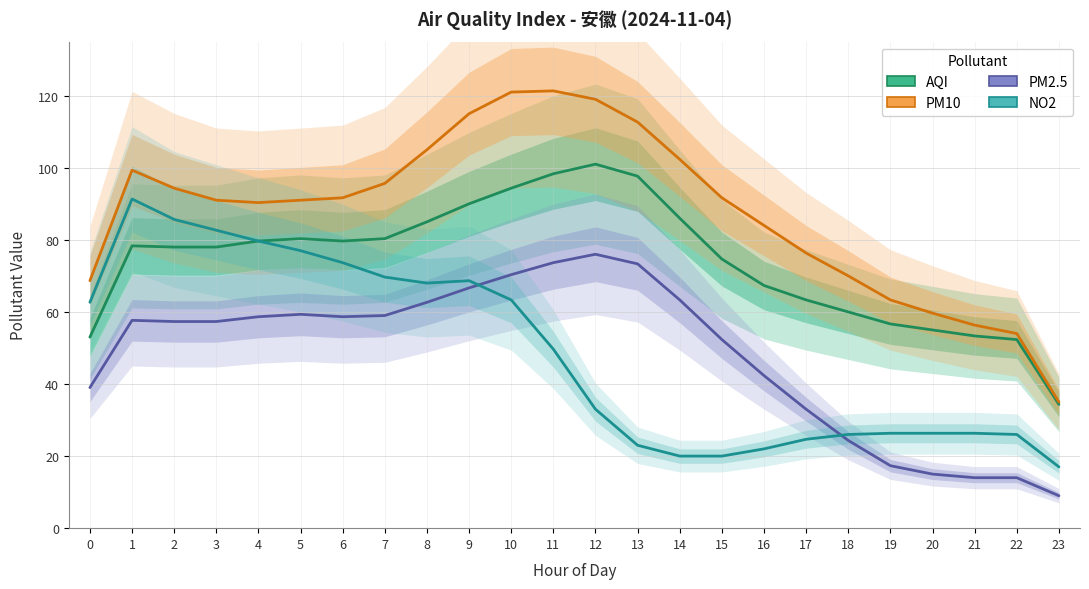

List the series in order of their peak value, lowest first.

PM2.5, NO2, AQI, PM10